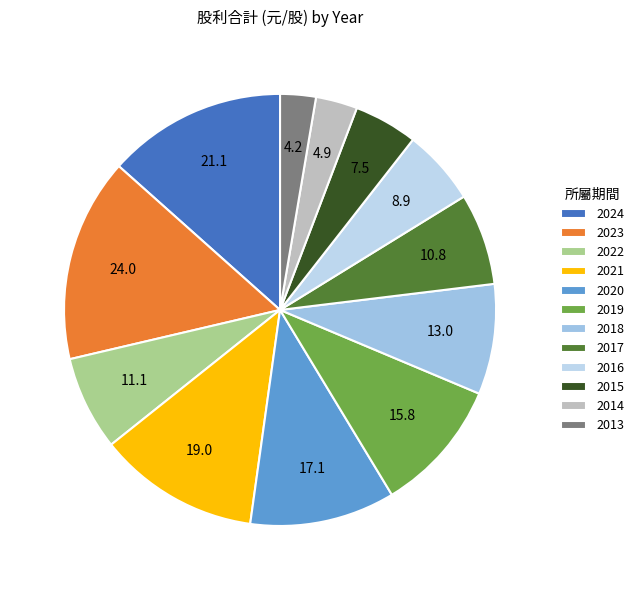

To the nearest percent, what percentage of the pie is 2024?

13%